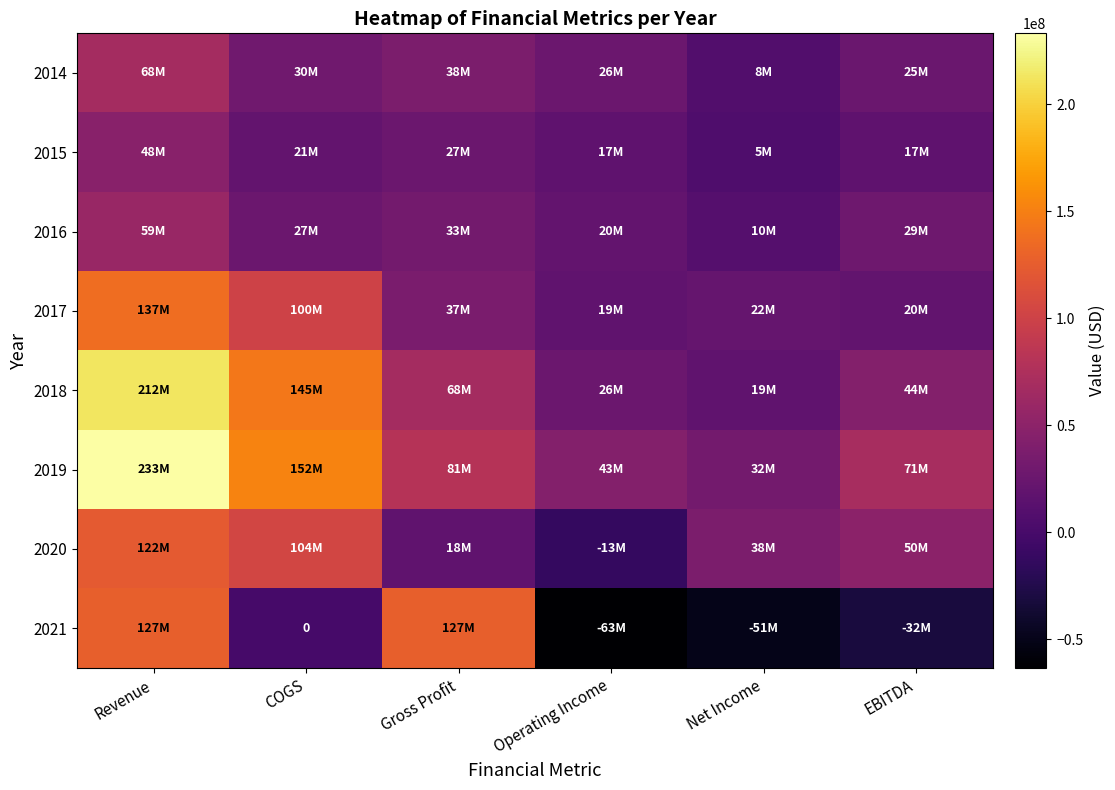

What is the maximum value shown in the chart?

233073000